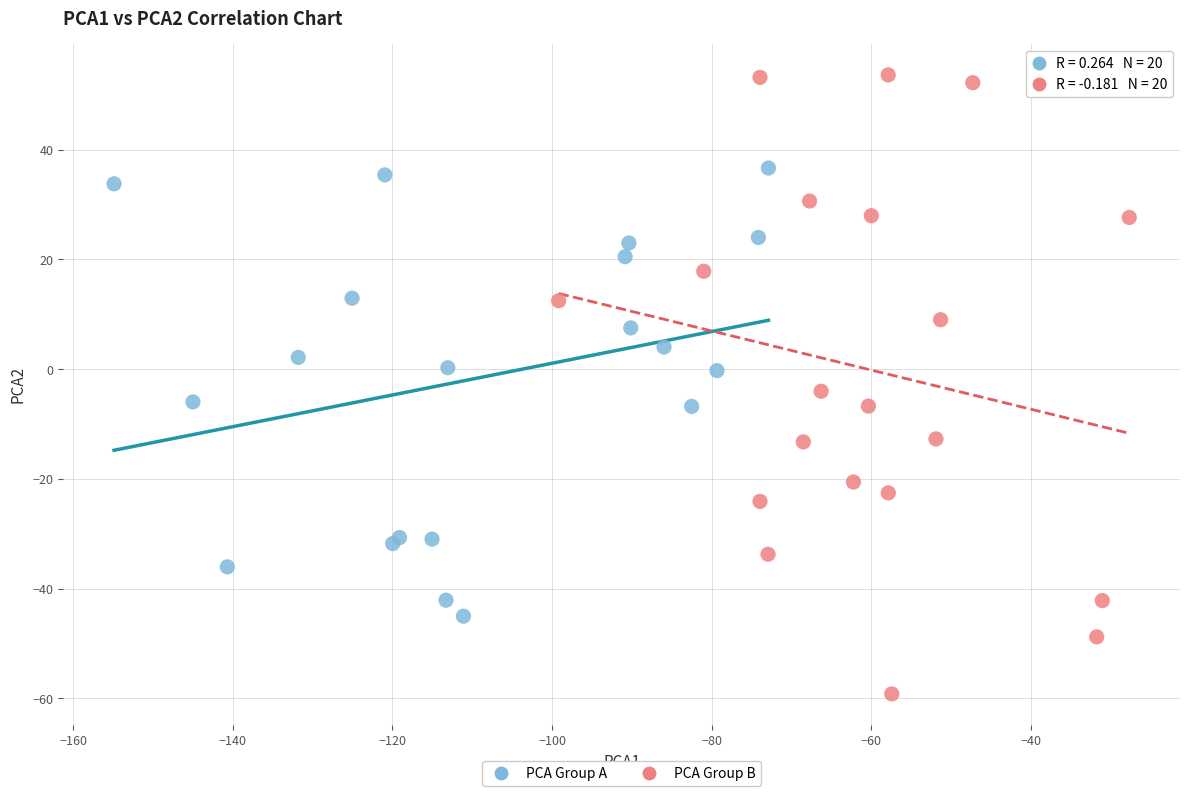

Which series reaches the maximum Y coordinate?

PCA Group B